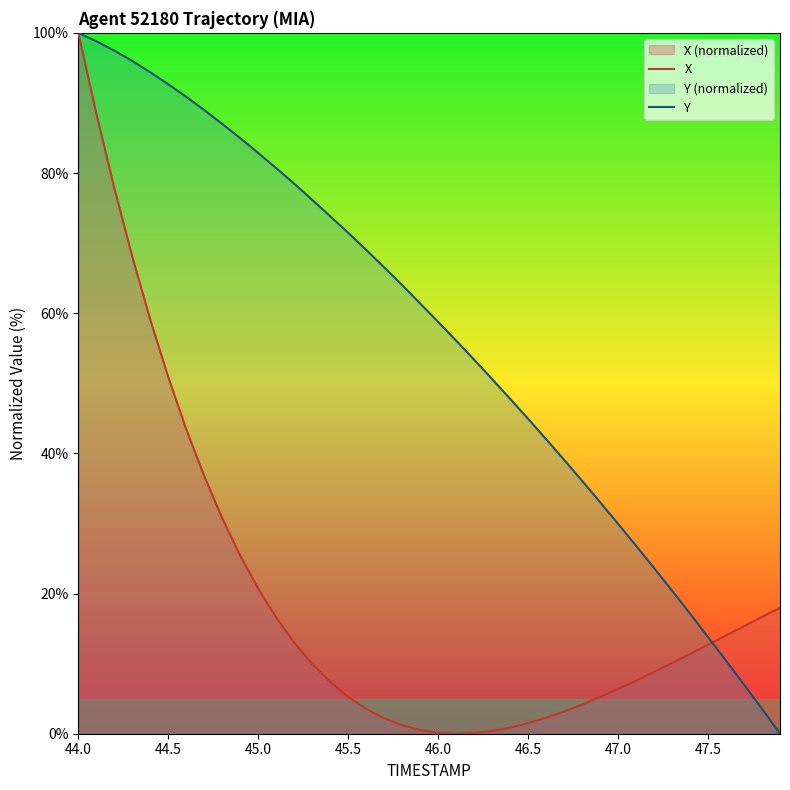

Which series has the largest total across all categories?

Y